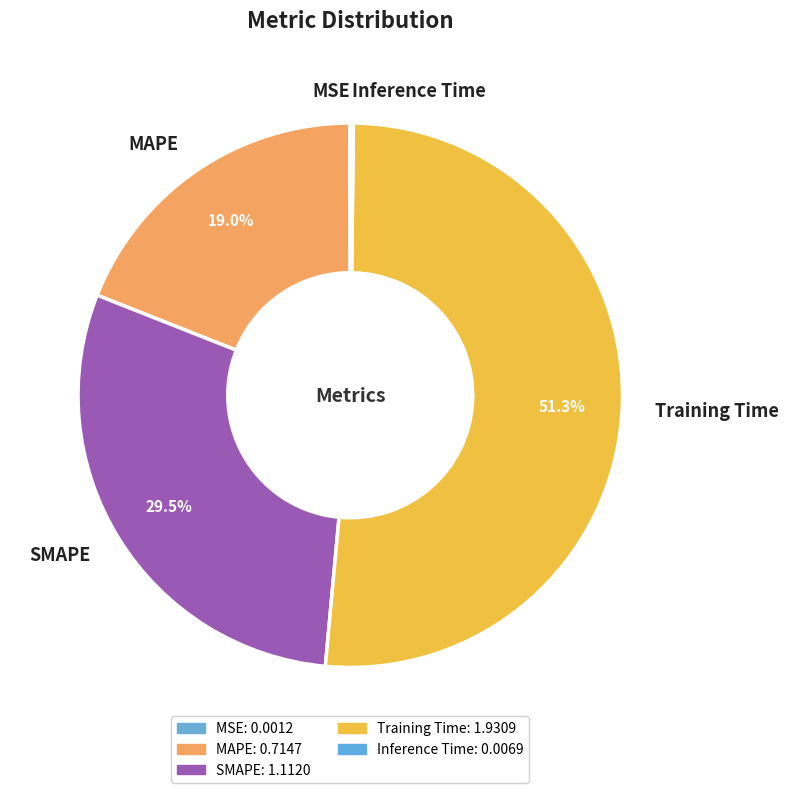

Combined, do MSE and MAPE account for over 50%?

No